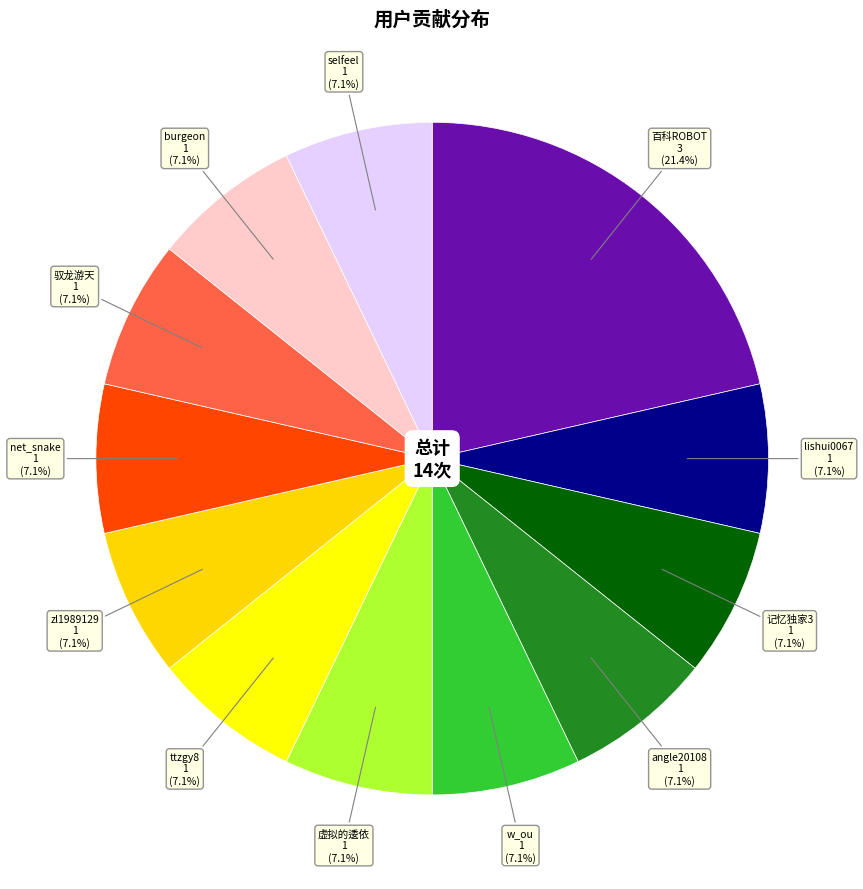

How many slices are in this pie chart?

12